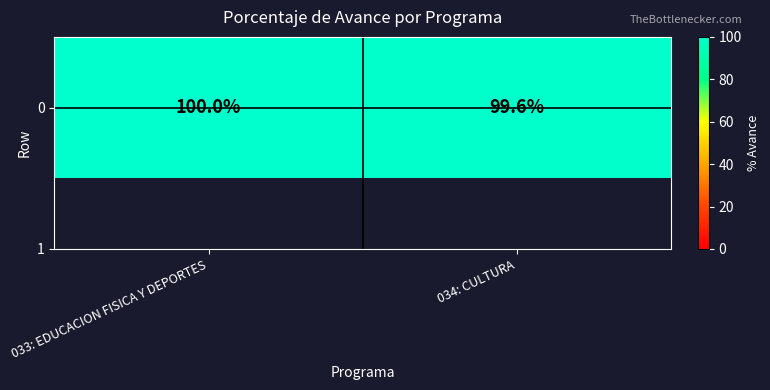

Is it true that the value at 034: CULTURA is 99.6?

True